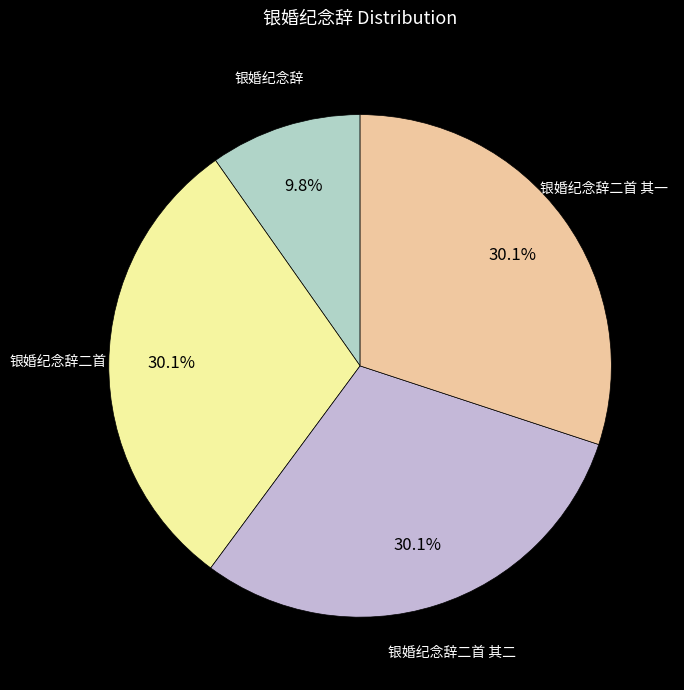

Which has a higher value, 银婚纪念辞 or 银婚纪念辞二首 其二?

银婚纪念辞二首 其二